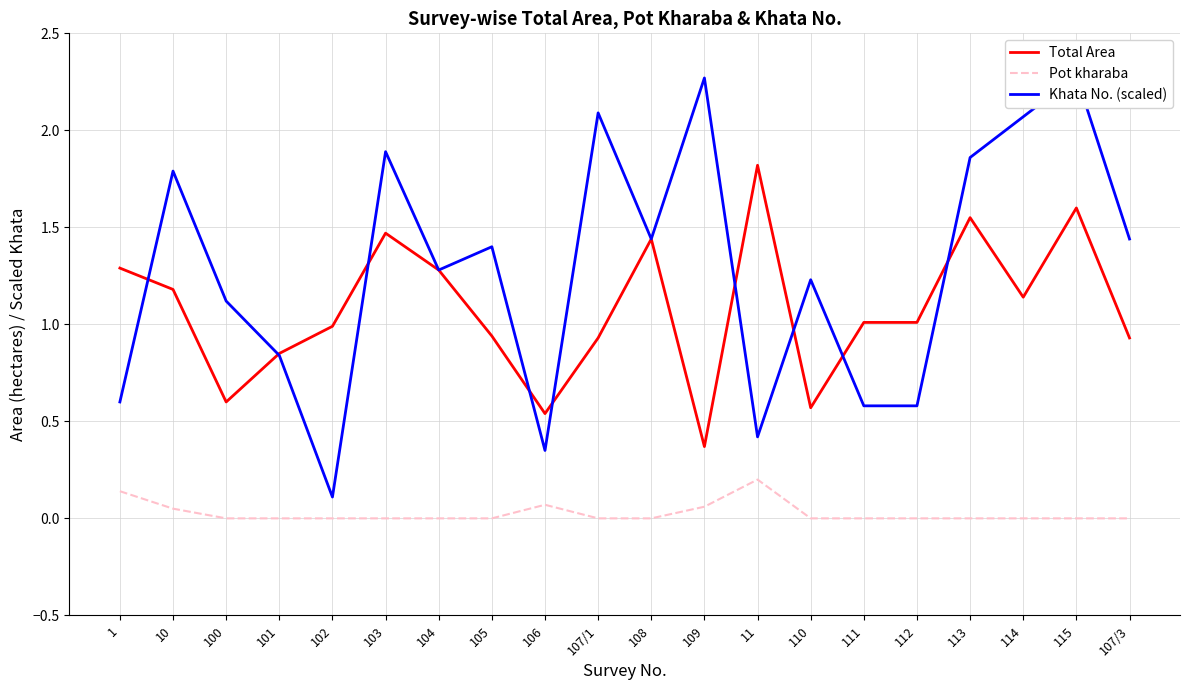

What is the difference between the highest and lowest values at 11?

1.6